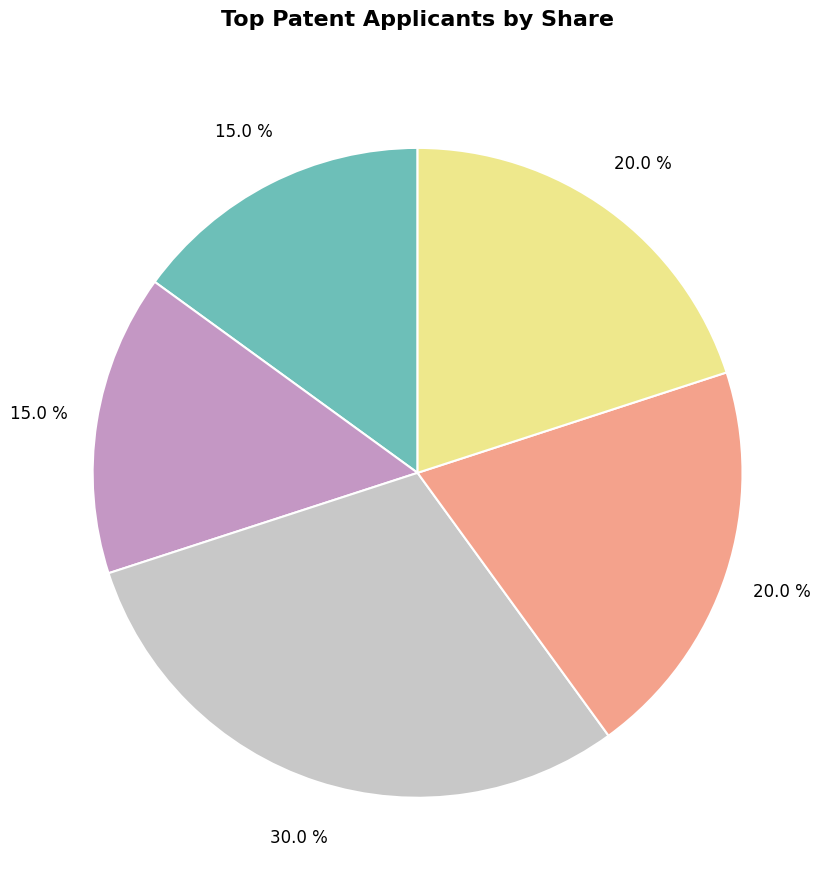

Does any single category account for the majority?

No